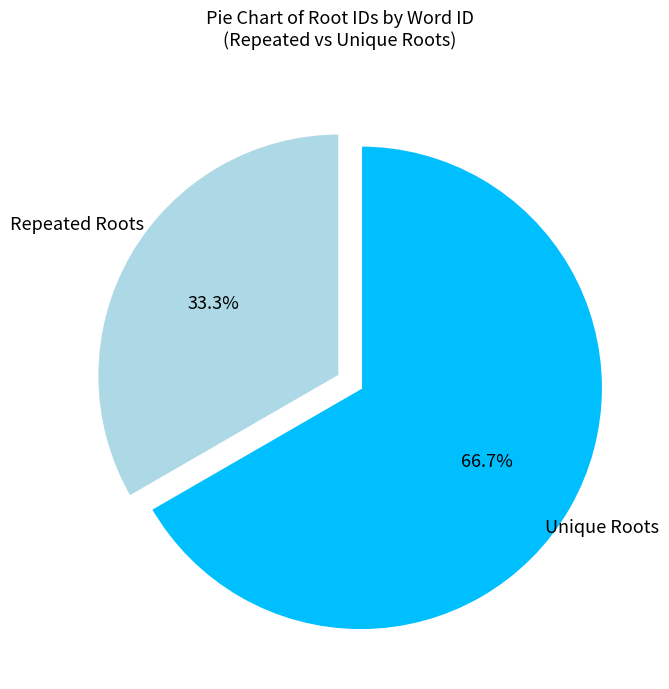

To the nearest percent, what is the average slice percentage?

50%